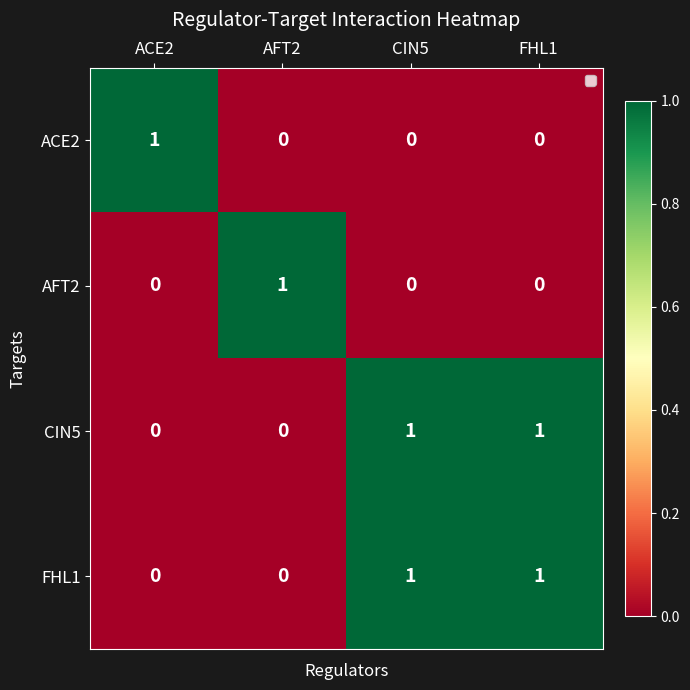

What is the spread (max minus min) of values at FHL1?

1